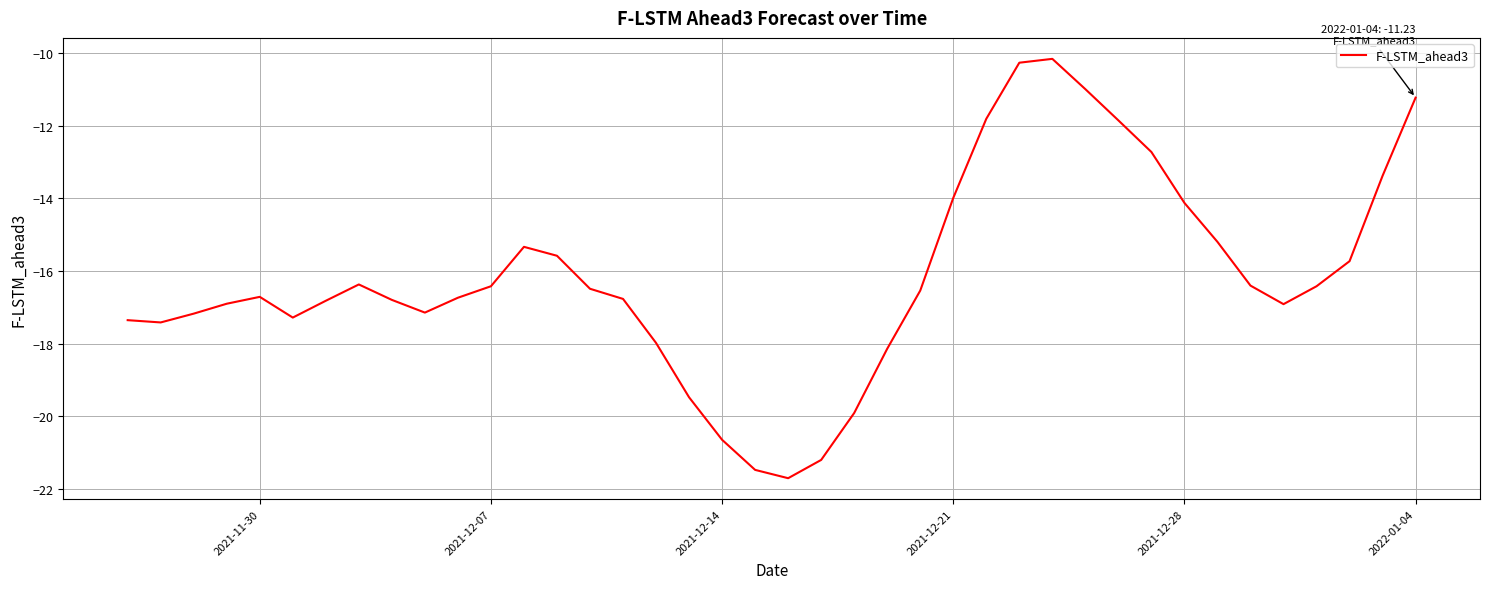

What is the greatest value displayed?

-10.2